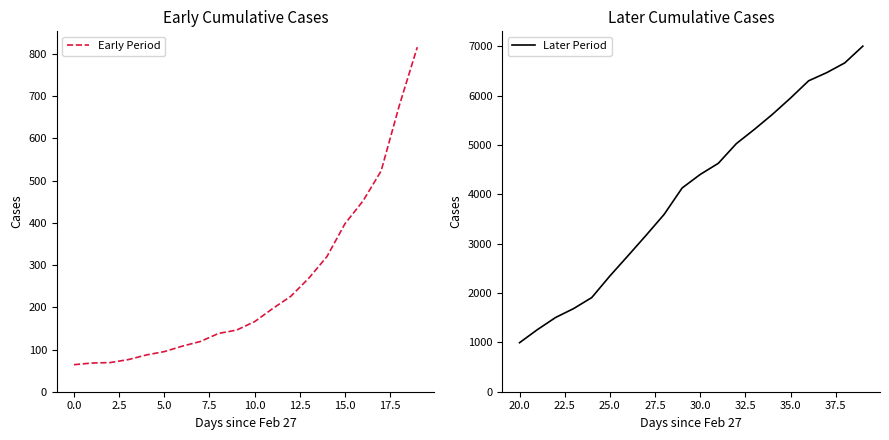

What is the minimum value for Later Period?

993